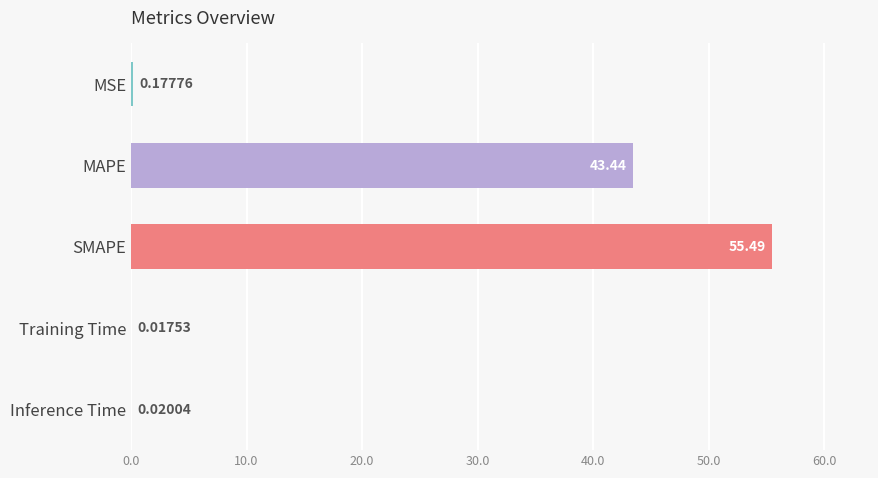

What is the average value?

19.8